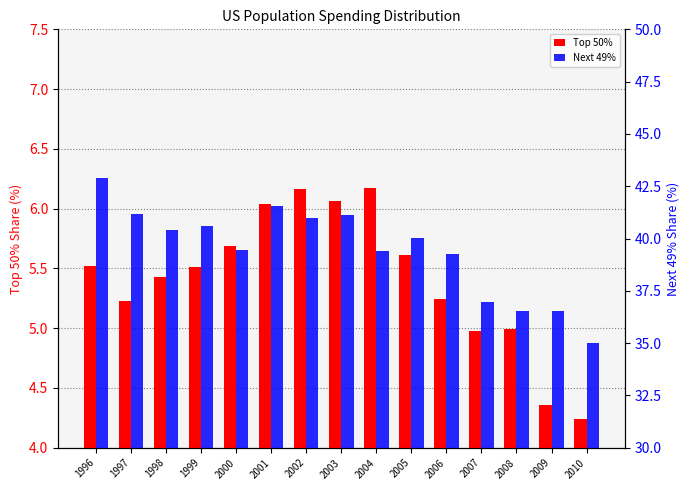

At how many categories does at least one series exceed 25?

15